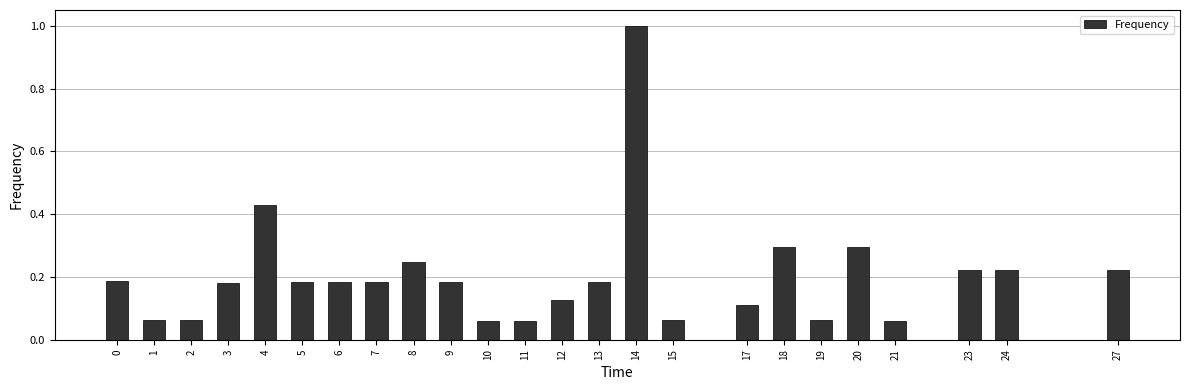

What is the difference between the maximum and second lowest values?

0.9